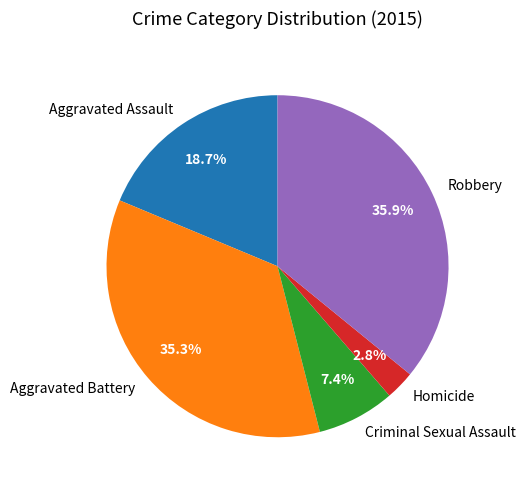

To the nearest percent, what is the difference between the largest and smallest slice percentages?

33%